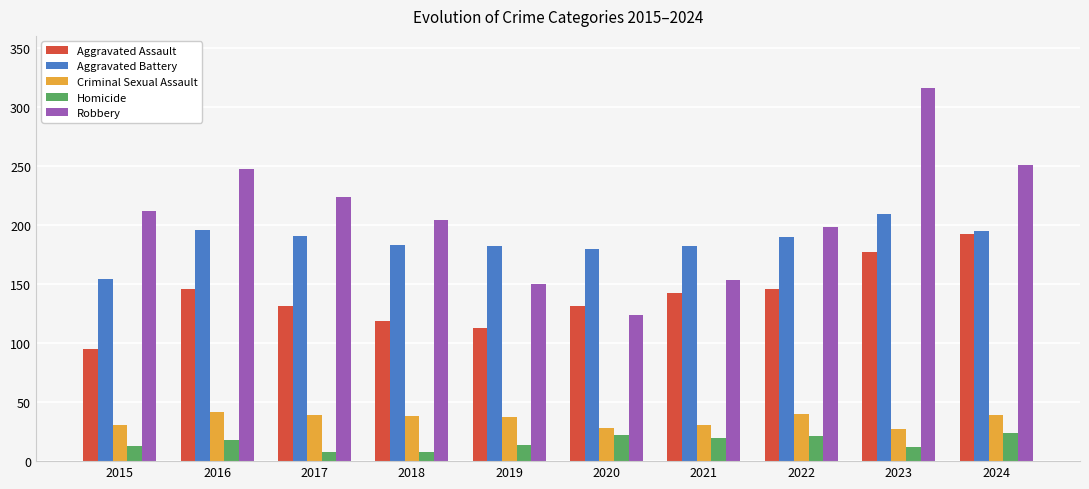

Is the value of Aggravated Assault at 2017 greater than the value of Criminal Sexual Assault at 2024?

Yes